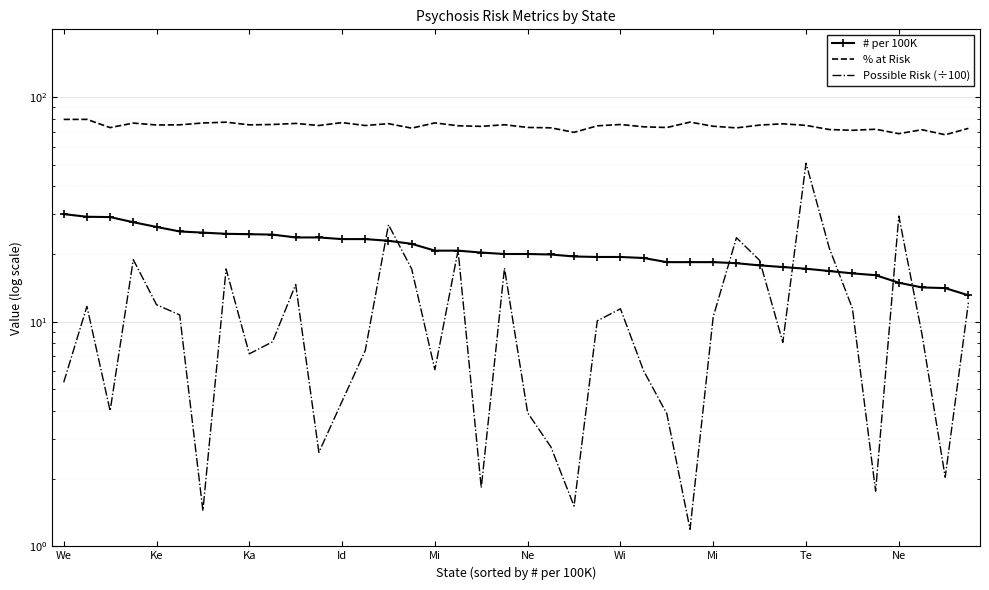

At which label is Possible Risk (÷100) closest to 25?

29